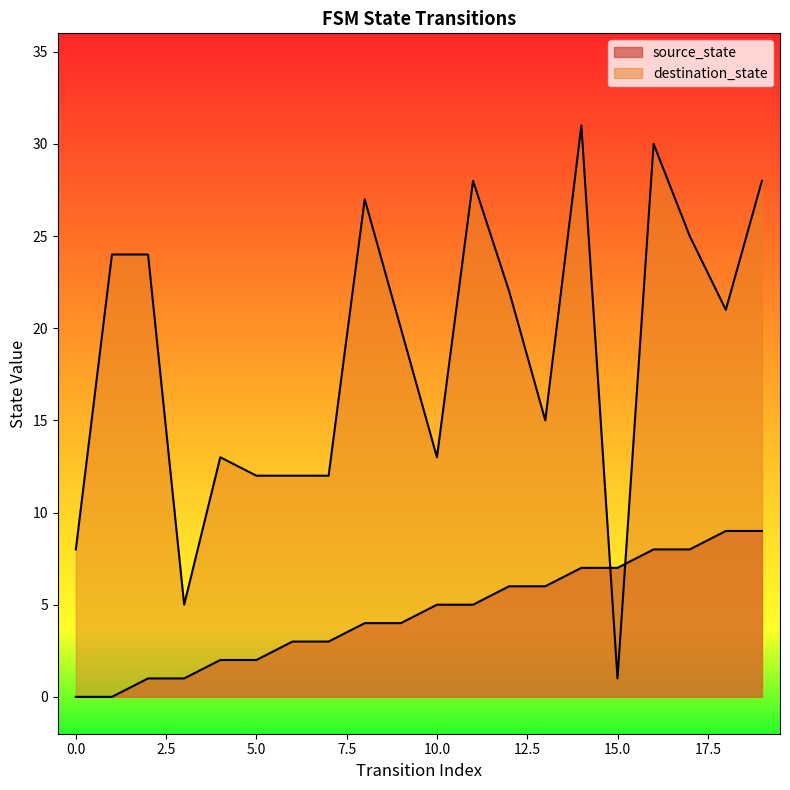

Reading left to right, list all the values displayed in this chart.

source_state: 0	0	1	1	2	2	3	3	4	4	5	5	6	6	7	7	8	8	9	9
destination_state: 8	24	24	5	13	12	12	12	27	20	13	28	22	15	31	1	30	25	21	28